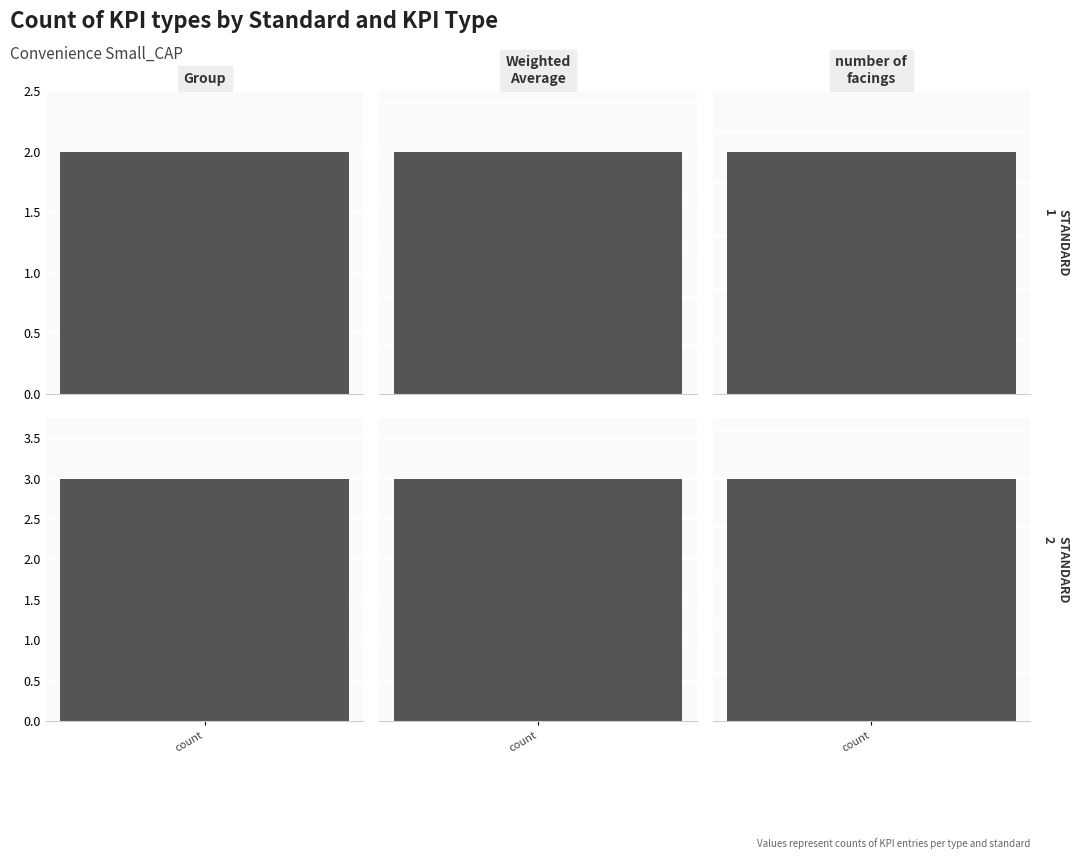

List the series in order of their overall mean, highest first.

number of facings, Group, Weighted Average